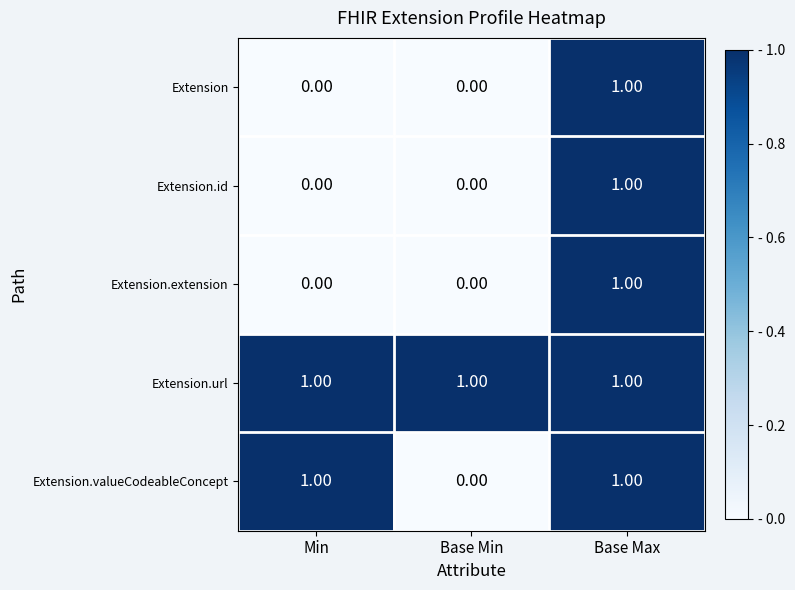

At which label does Extension.extension reach its peak?

Base Max